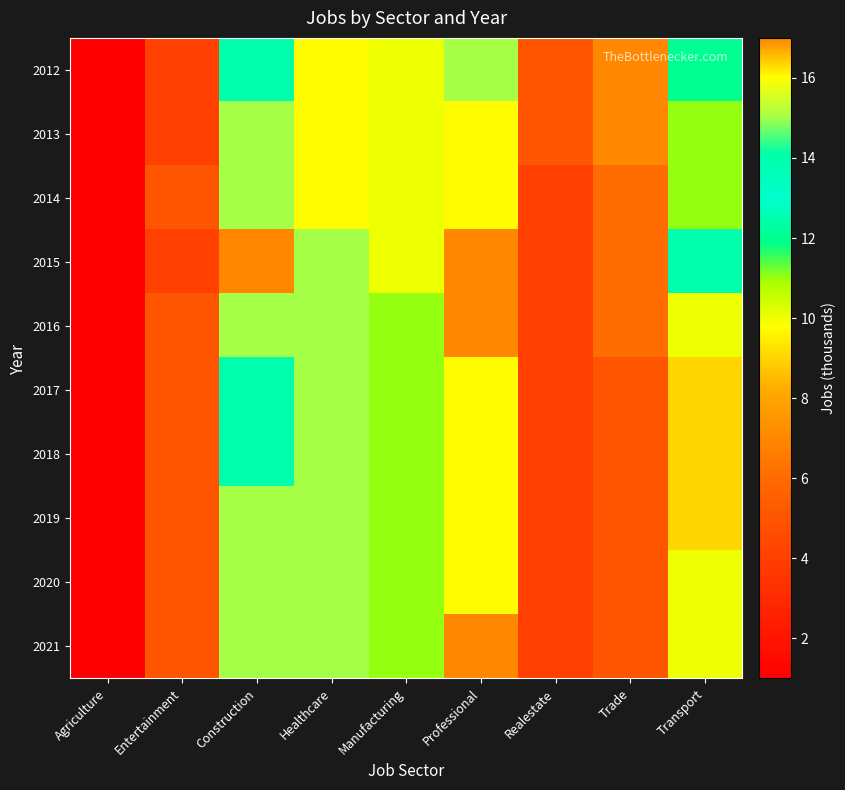

Reading left to right, list all the values displayed in this chart.

2012: Agriculture=1	Entertainment=4	Construction=14	Healthcare=16	Manufacturing=10	Professional=15	Realestate=5	Trade=7	Transport=12
2013: Agriculture=1	Entertainment=4	Construction=15	Healthcare=16	Manufacturing=10	Professional=16	Realestate=5	Trade=7	Transport=11
2014: Agriculture=1	Entertainment=5	Construction=15	Healthcare=16	Manufacturing=10	Professional=16	Realestate=4	Trade=6	Transport=11
2015: Agriculture=1	Entertainment=4	Construction=17	Healthcare=15	Manufacturing=10	Professional=17	Realestate=4	Trade=6	Transport=14
2016: Agriculture=1	Entertainment=5	Construction=15	Healthcare=15	Manufacturing=11	Professional=17	Realestate=4	Trade=6	Transport=10
2017: Agriculture=1	Entertainment=5	Construction=14	Healthcare=15	Manufacturing=11	Professional=16	Realestate=4	Trade=5	Transport=9
2018: Agriculture=1	Entertainment=5	Construction=14	Healthcare=15	Manufacturing=11	Professional=16	Realestate=4	Trade=5	Transport=9
2019: Agriculture=1	Entertainment=5	Construction=15	Healthcare=15	Manufacturing=11	Professional=16	Realestate=4	Trade=5	Transport=9
2020: Agriculture=1	Entertainment=5	Construction=15	Healthcare=15	Manufacturing=11	Professional=16	Realestate=4	Trade=5	Transport=10
2021: Agriculture=1	Entertainment=5	Construction=15	Healthcare=15	Manufacturing=11	Professional=17	Realestate=4	Trade=5	Transport=10